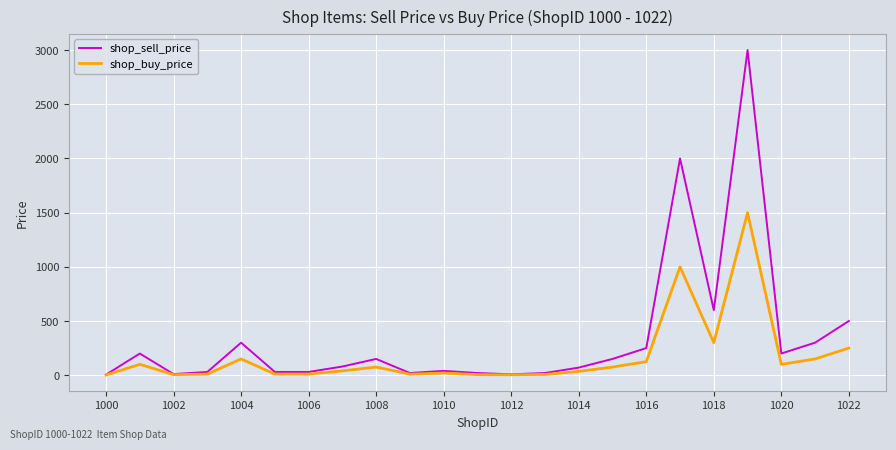

Is this an area chart (filled region under the line)?

No